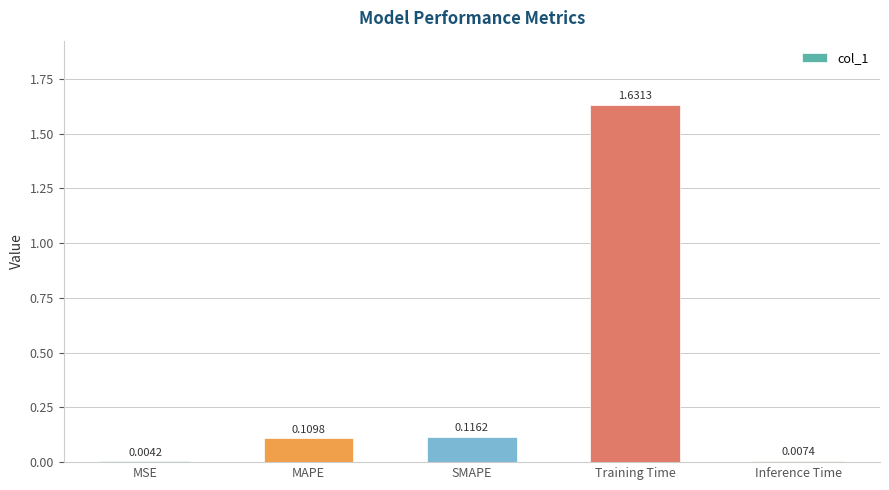

What is the sum of all values?

1.9